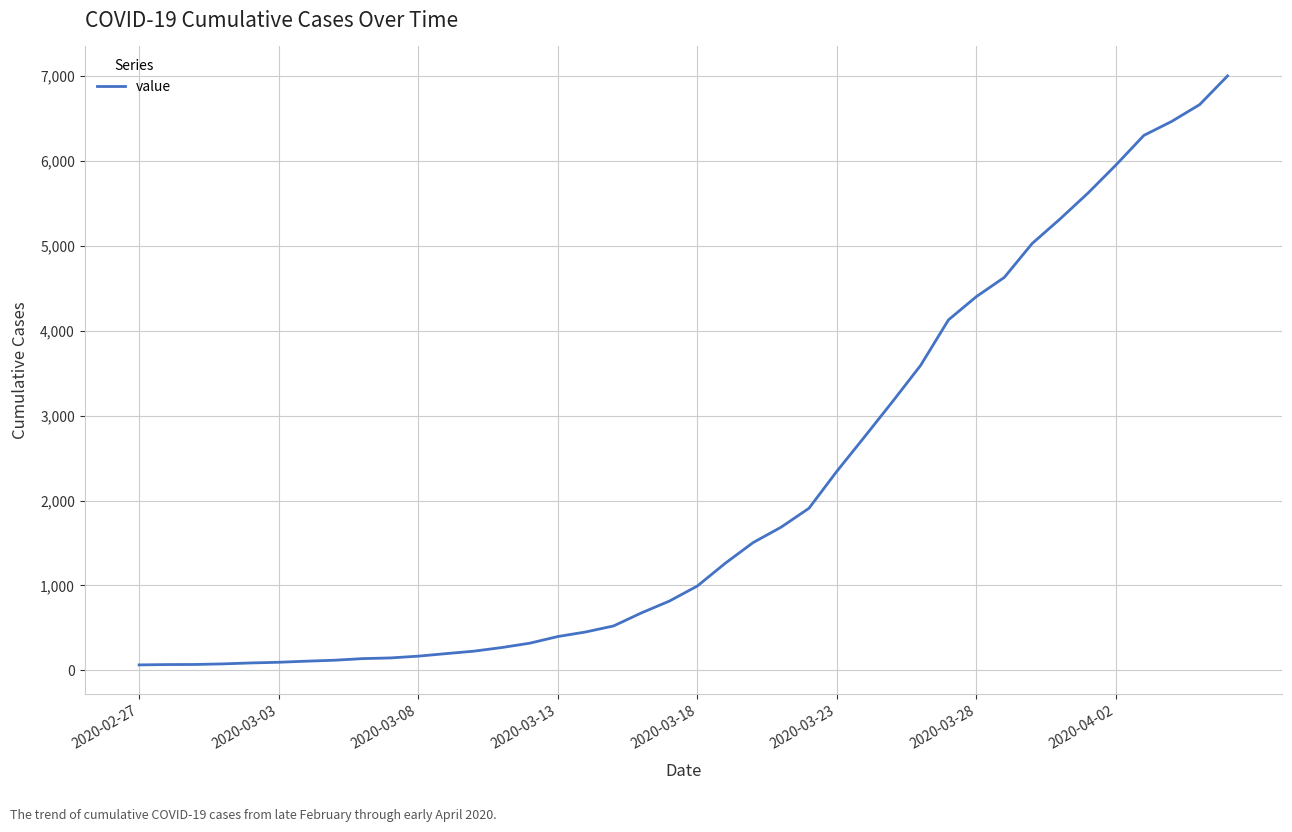

What is the difference between the maximum and minimum values?

6939